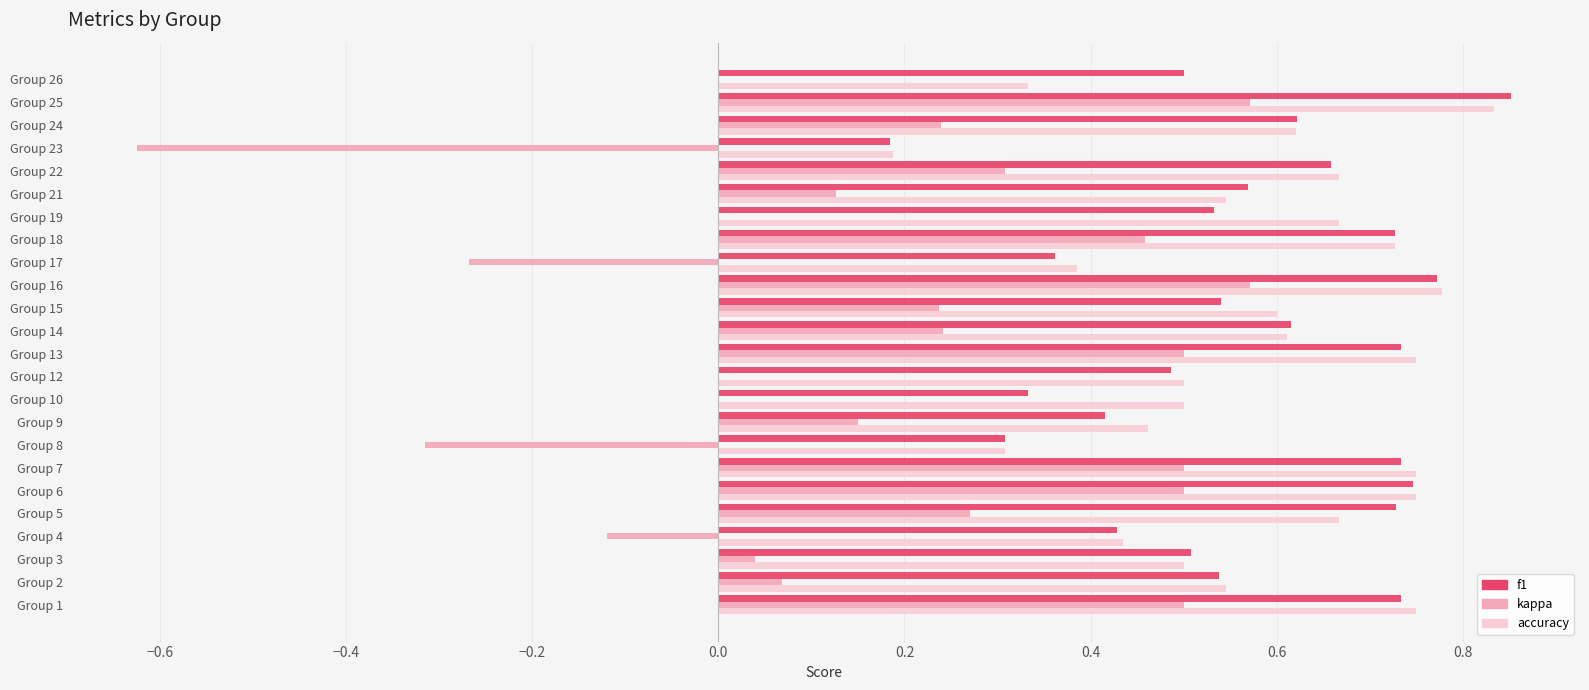

The accuracy series shows 0.5 at Group 9. True or false?

True